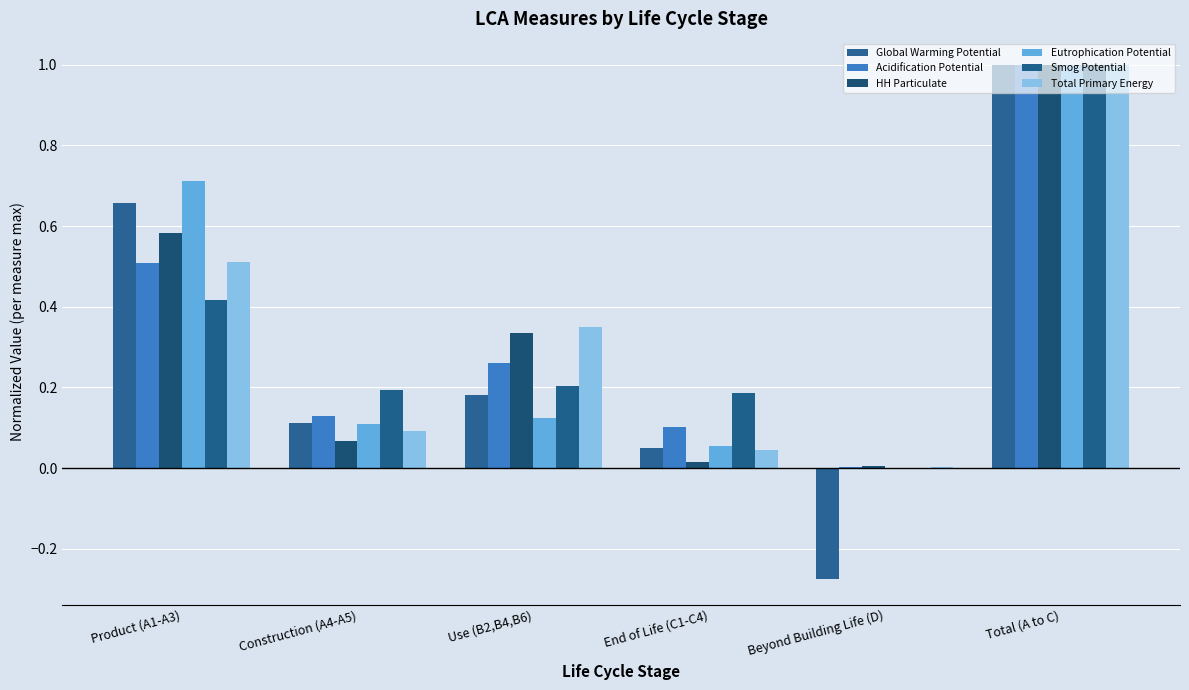

At Product (A1-A3), list the series in order from largest to smallest.

Eutrophication Potential, Global Warming Potential, HH Particulate, Total Primary Energy, Acidification Potential, Smog Potential